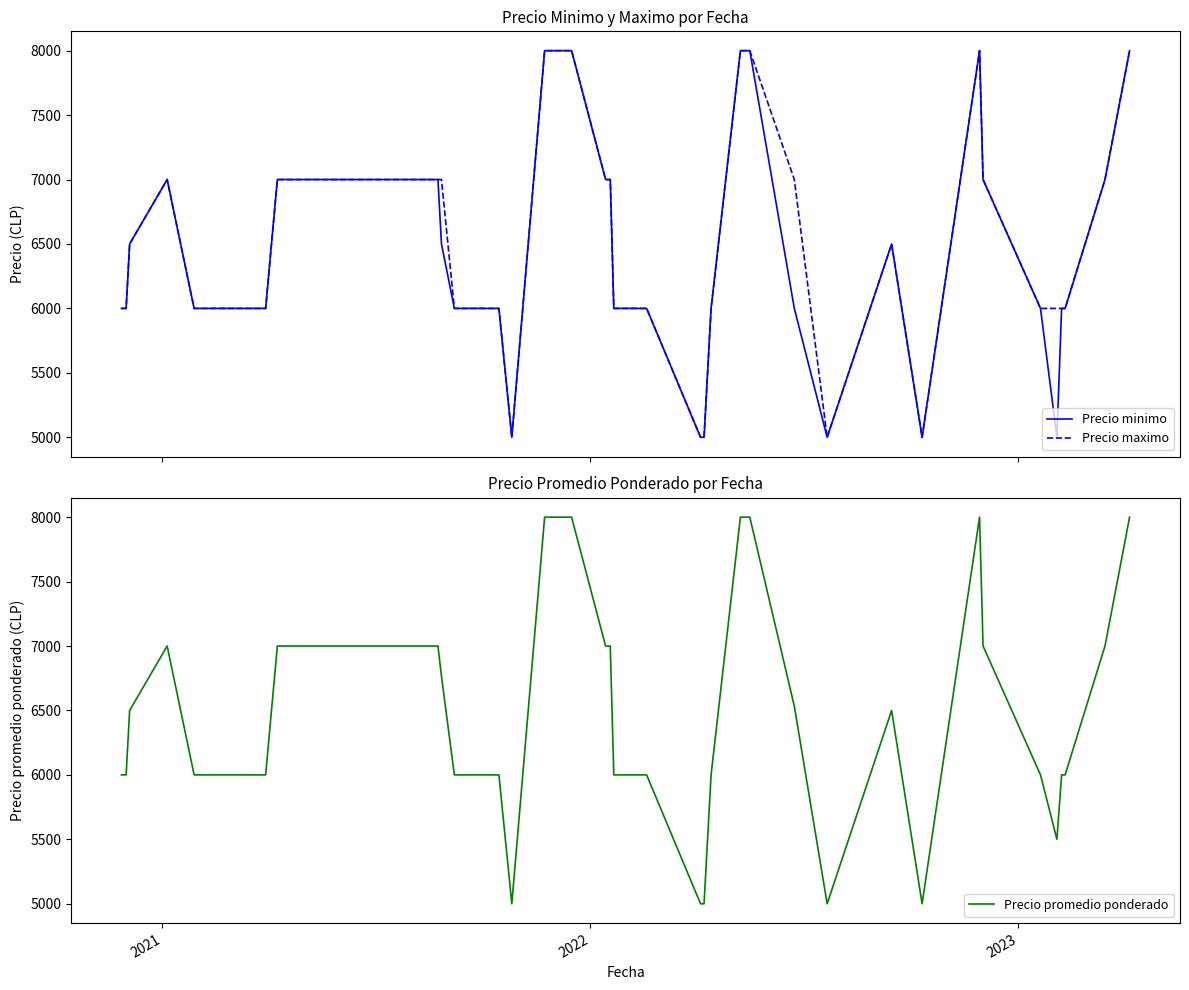

What is the maximum value for Precio minimo?

8000